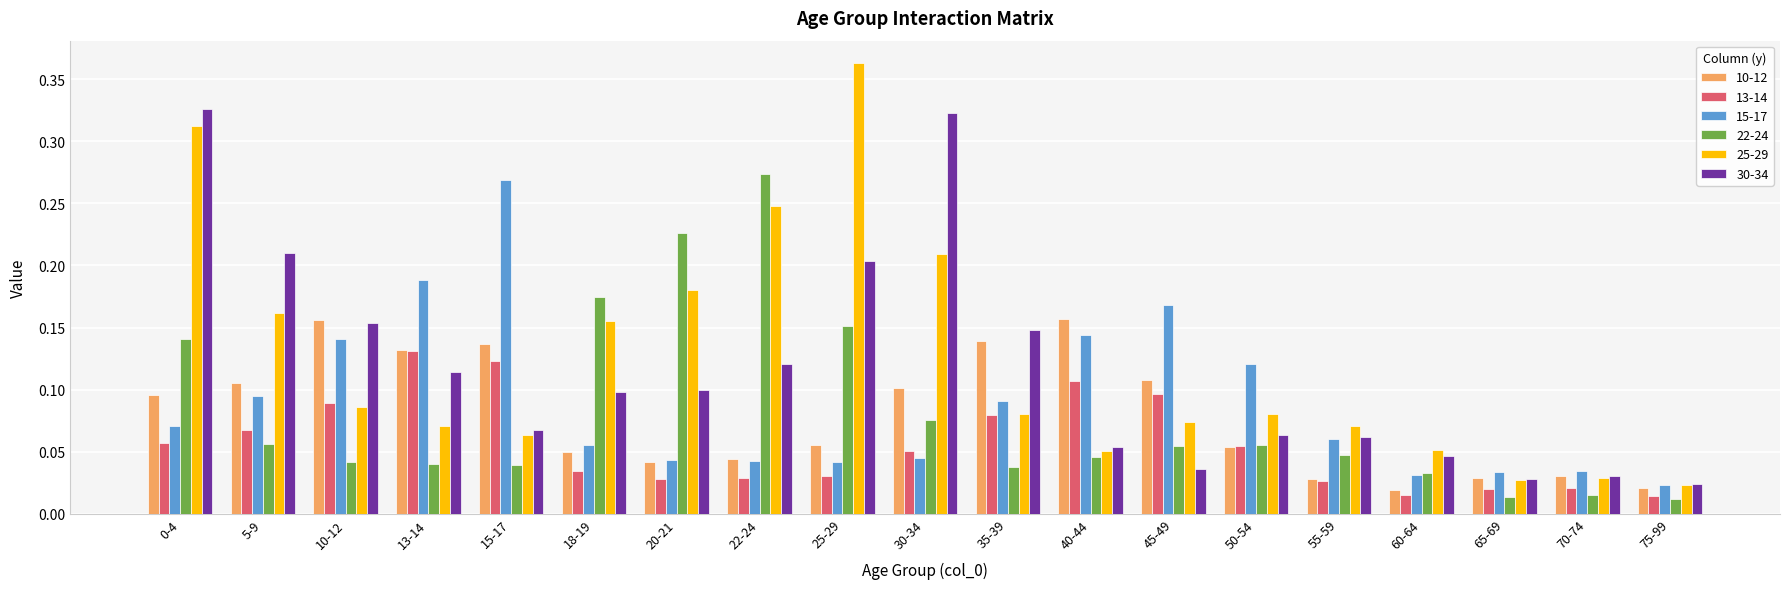

What is the sum of all 15-17 values?

1.7